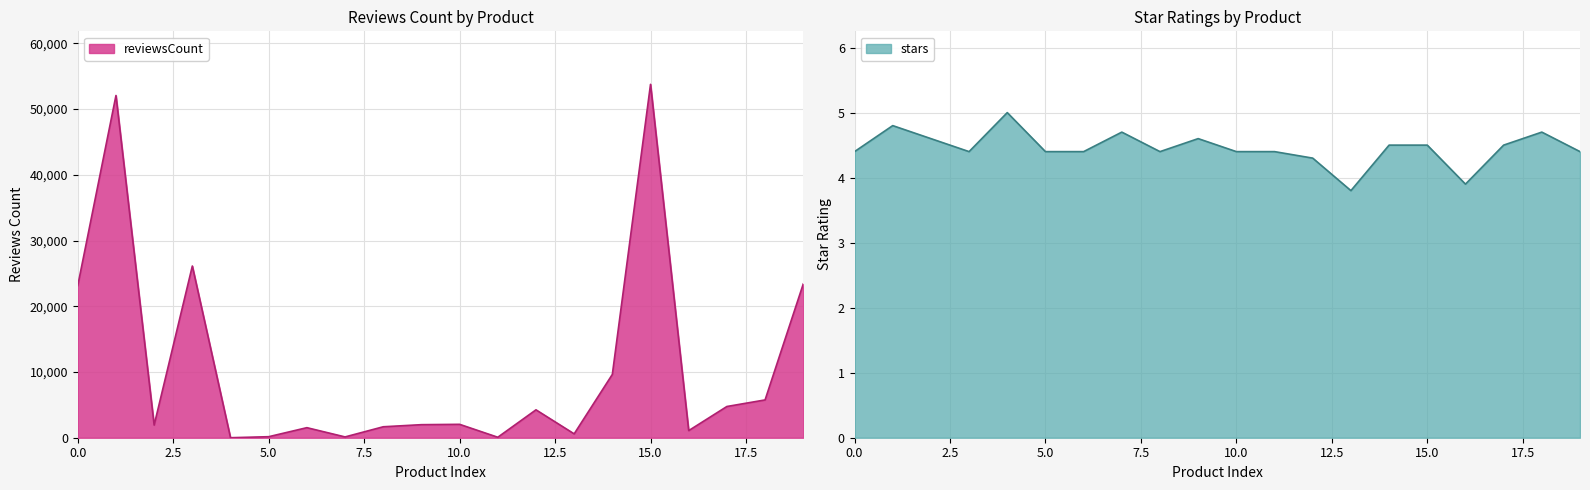

Reading right to left, extract all data points from this chart.

reviewsCount: 23392.0	5749.0	4750.0	1083.0	53754.0	9631.0	586.0	4243.0	72.0	2037.0	1985.0	1666.0	121.0	1529.0	156.0	1.0	26118.0	1925.0	52057.0	23152.0
stars: 4.4	4.7	4.5	3.9	4.5	4.5	3.8	4.3	4.4	4.4	4.6	4.4	4.7	4.4	4.4	5.0	4.4	4.6	4.8	4.4